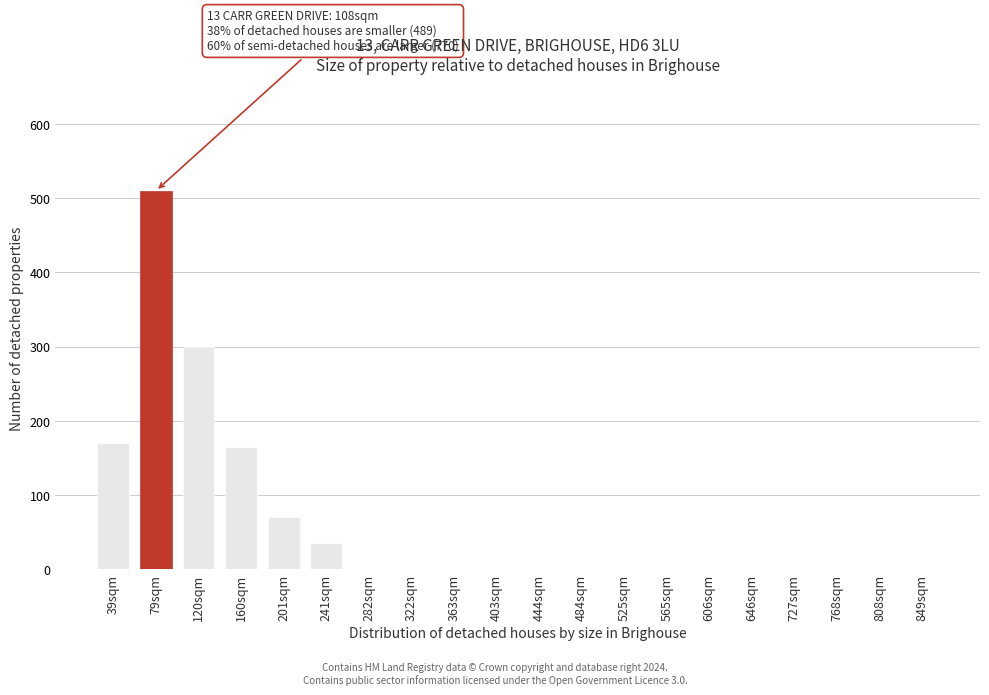

Reading right to left, list all the values displayed in this chart.

849sqm=0	808sqm=0	768sqm=0	727sqm=0	646sqm=0	606sqm=0	565sqm=0	525sqm=0	484sqm=0	444sqm=0	403sqm=0	363sqm=0	322sqm=0	282sqm=0	241sqm=35	201sqm=70	160sqm=165	120sqm=300	79sqm=510	39sqm=170